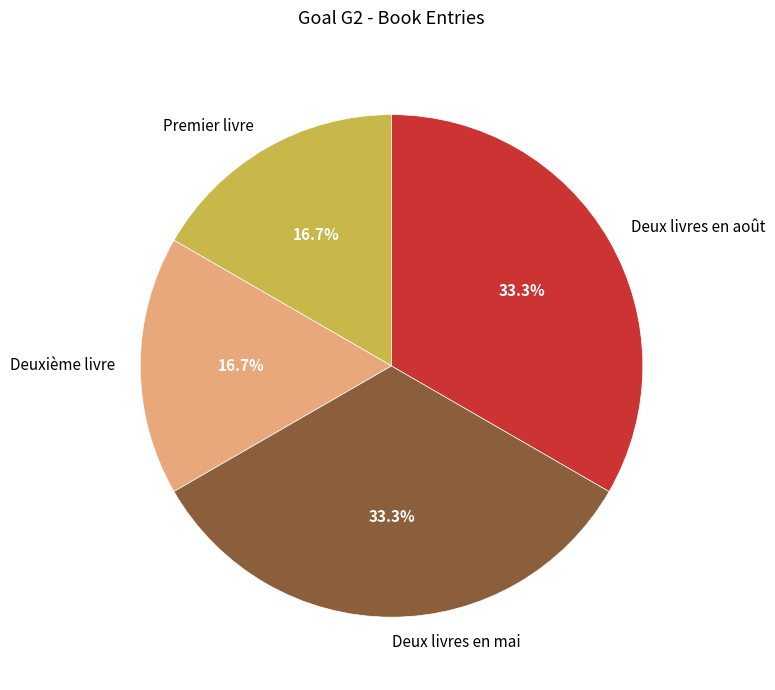

To the nearest percent, what percentage of the pie is Deux livres en août?

33%